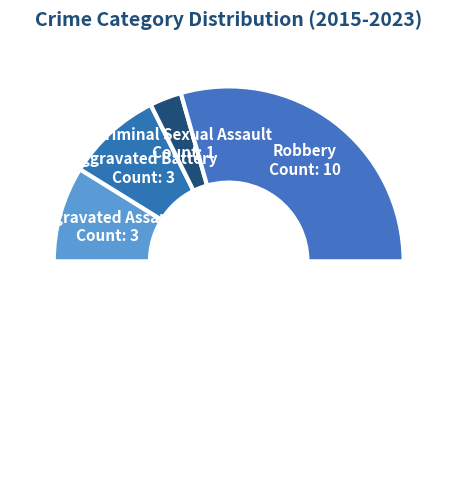

To the nearest percent, what is the combined percentage of Robbery and Aggravated Battery?

76%